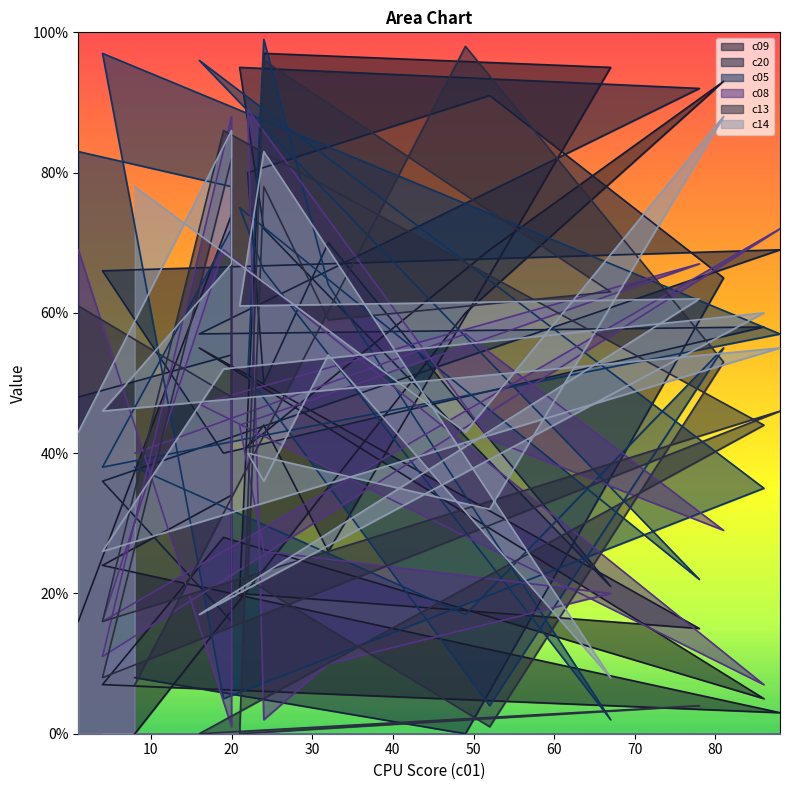

Reading left to right, what are all the values shown in this chart?

c09: 8=0	49=60	81=93	52=69	22=41	24=44	32=26	67=95	24=97	21=20	78=15	16=55	86=5	19=28	4=7	88=3	4=24	20=34	20=74	1=16
c20: 8=8	49=0	81=65	52=91	22=80	24=50	32=70	67=21	24=72	21=95	78=92	16=57	86=58	19=40	4=66	88=69	4=36	20=16	20=54	1=48
c05: 8=38	49=17	81=55	52=4	22=51	24=99	32=64	67=2	24=66	21=75	78=22	16=96	86=35	19=5	4=97	88=57	4=38	20=72	20=78	1=83
c08: 8=40	49=57	81=29	52=42	22=89	24=2	32=10	67=20	24=26	21=44	78=67	16=47	86=7	19=69	4=16	88=72	4=11	20=88	20=1	1=69
c13: 8=7	49=98	81=53	52=1	22=22	24=78	32=59	67=63	24=96	21=0	78=4	16=0	86=44	19=86	4=16	88=46	4=8	20=82	20=48	1=61
c14: 8=78	49=43	81=88	52=32	22=40	24=36	32=54	67=8	24=83	21=61	78=62	16=17	86=60	19=52	4=26	88=55	4=46	20=67	20=86	1=43